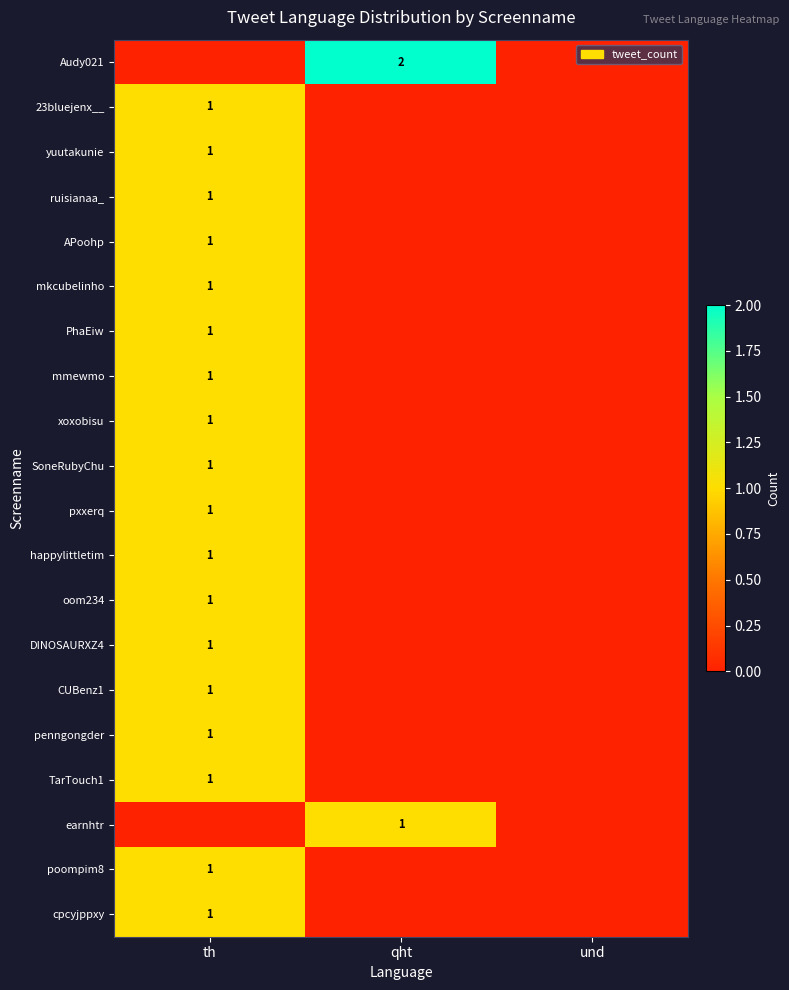

Which series has the widest spread of values?

Audy021